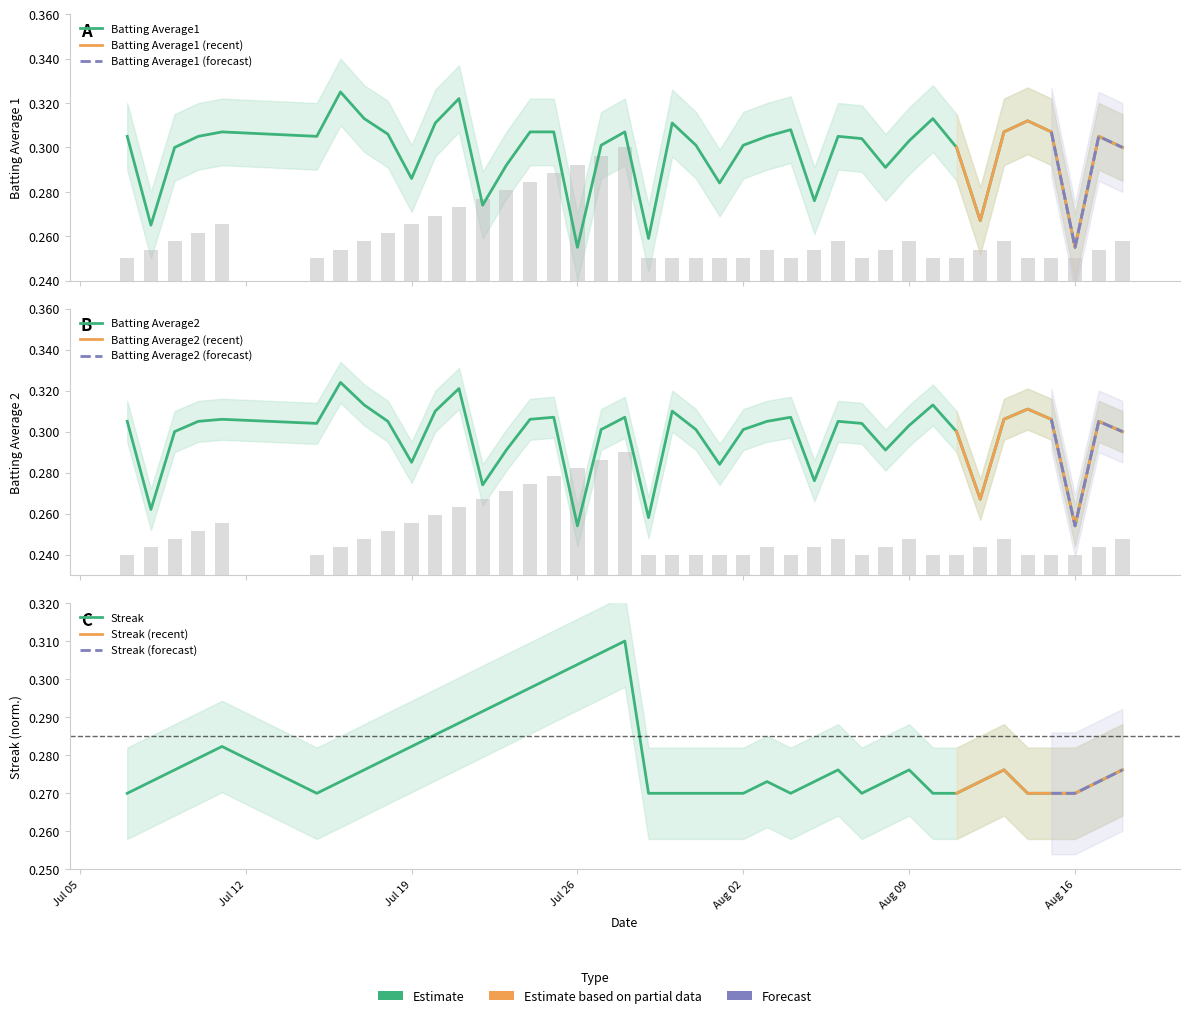

How many data points does each series have?

40